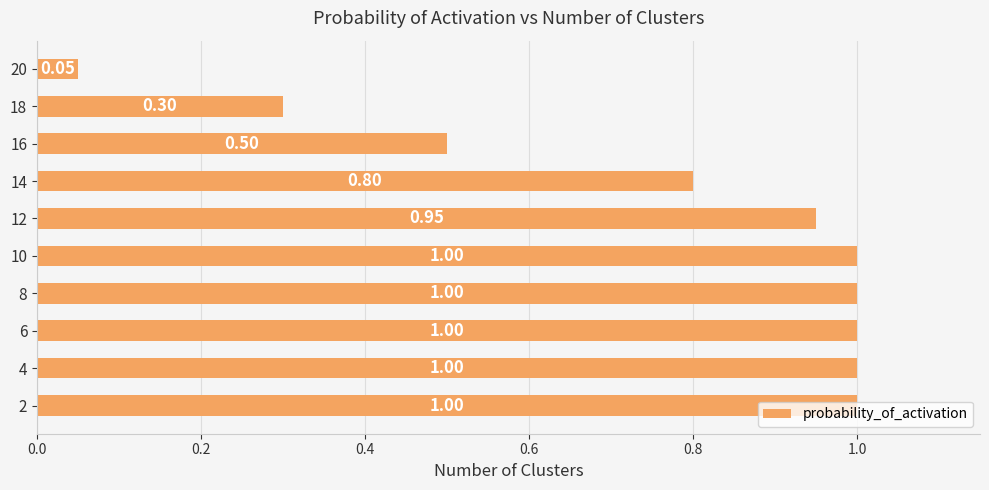

What is the greatest value displayed?

1.0